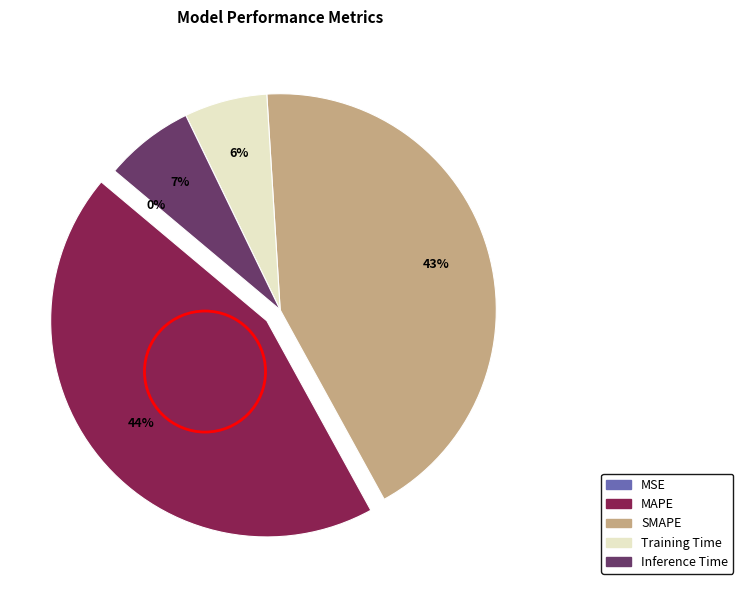

Is it true that MAPE is 44% of the pie?

True